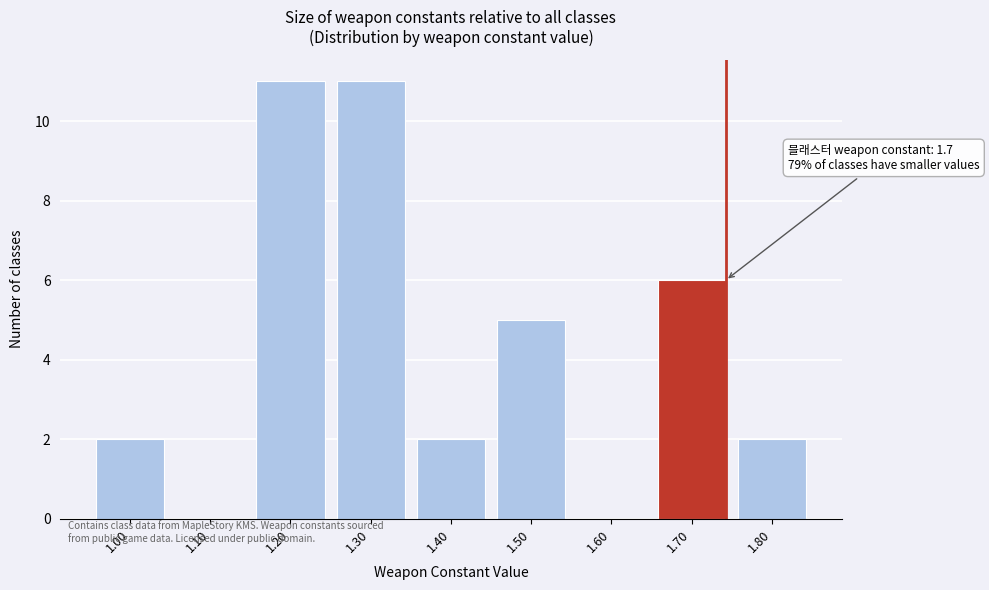

Reading right to left, list all the values displayed in this chart.

1.80=2	1.70=6	1.60=0	1.50=5	1.40=2	1.30=11	1.20=11	1.10=0	1.00=2